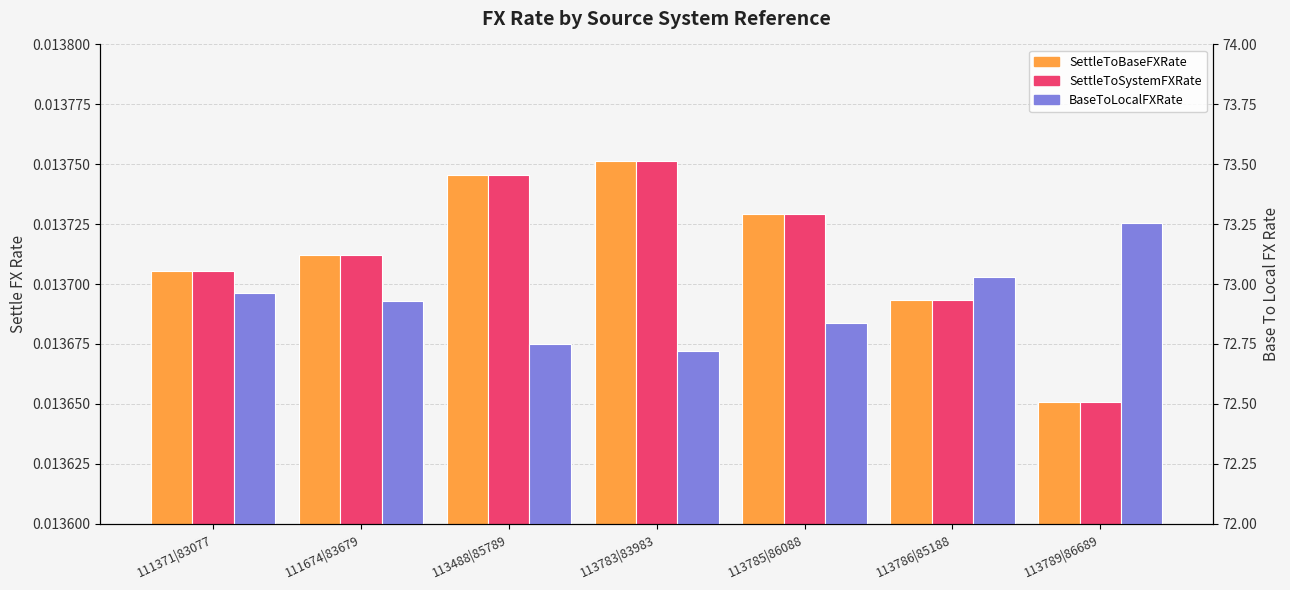

At which label does BaseToLocalFXRate reach its minimum?

113783|83983